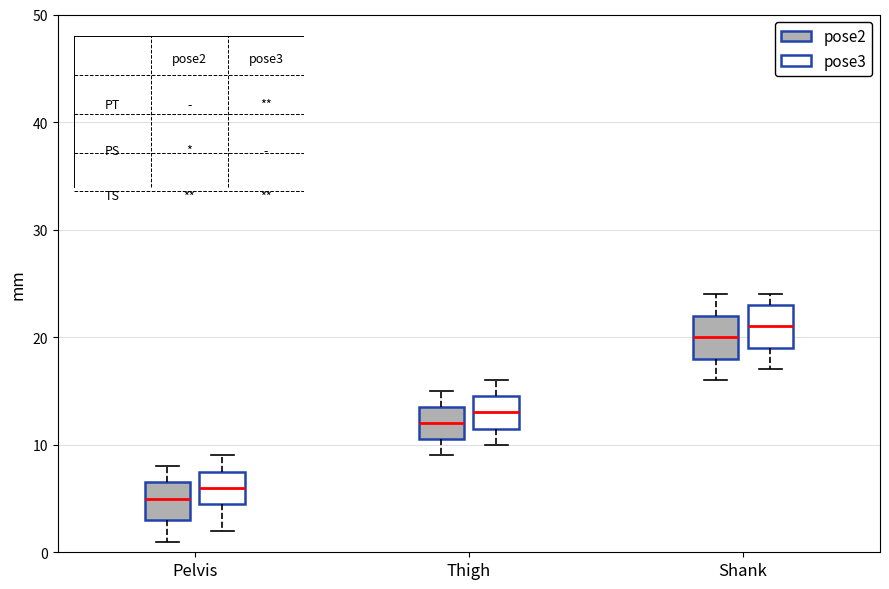

Reading left to right, transcribe this box plot: for each box, give where its median line is, the range the box spans, and where its two whiskers end, as read against the y-axis. The values are not printed on the chart, so give them approximately, as read against the axis.

Pelvis (pose2): median 5, box 3 to 7, whiskers 1 to 8
Pelvis (pose3): median 6, box 5 to 8, whiskers 2 to 9
Thigh (pose2): median 12, box 11 to 14, whiskers 9 to 15
Thigh (pose3): median 13, box 12 to 15, whiskers 10 to 16
Shank (pose2): median 20, box 18 to 22, whiskers 16 to 24
Shank (pose3): median 21, box 19 to 23, whiskers 17 to 24